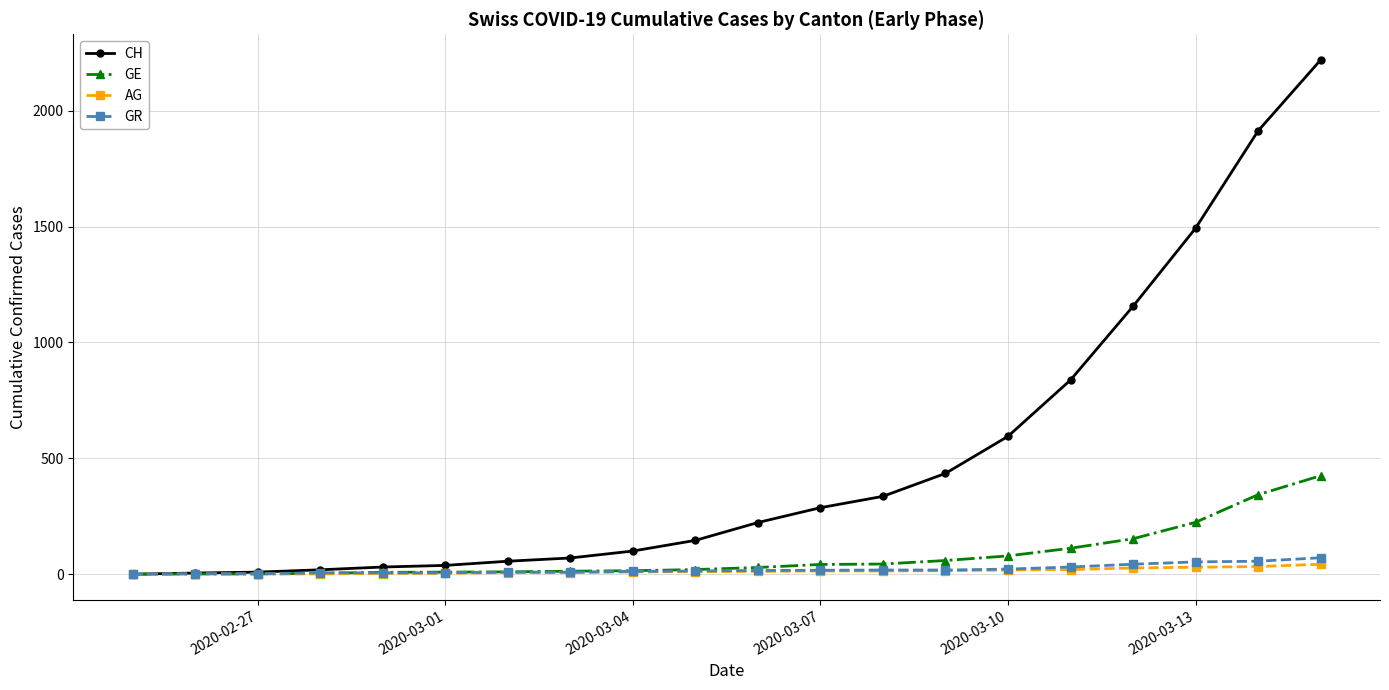

Which series has the widest spread of values?

CH